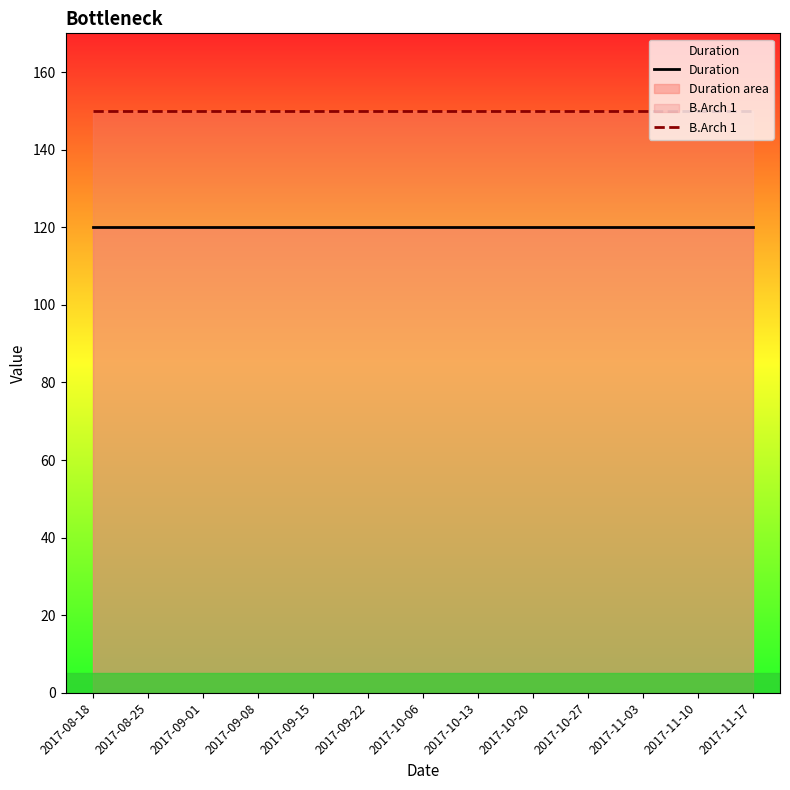

How many lines are shown in the chart?

2